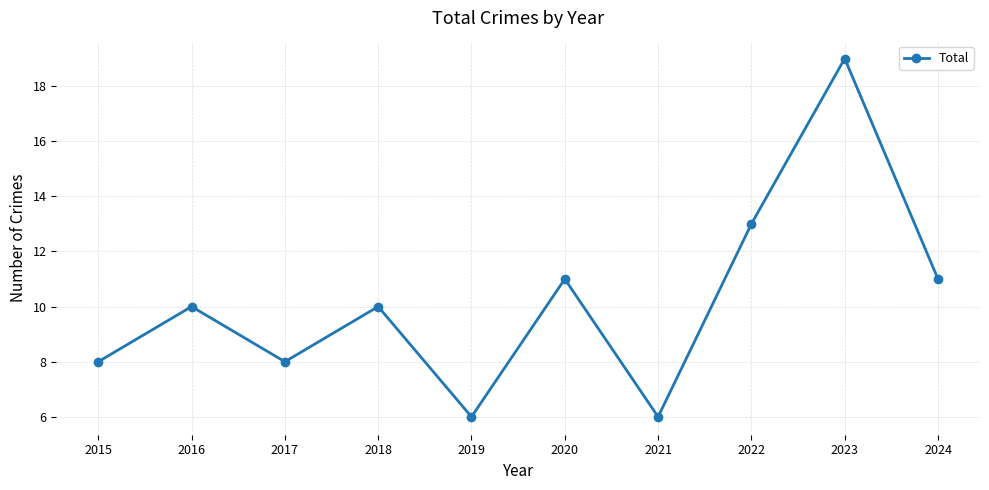

Between 2016 and 2019, which is larger?

2016